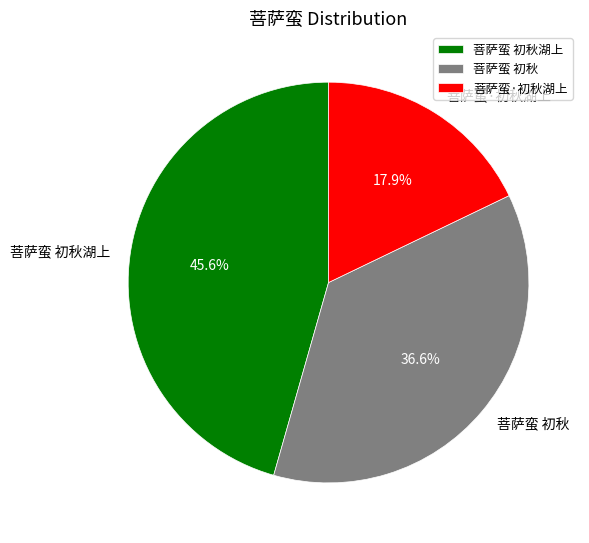

What percentage do 菩萨蛮 初秋 and 菩萨蛮·初秋湖上 together represent?

54.4%